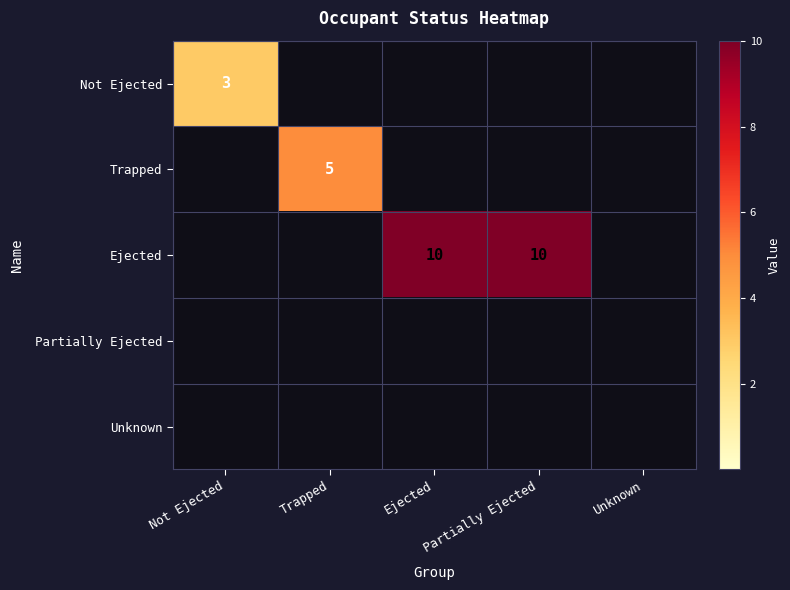

The Trapped series shows 7 at Trapped. True or false?

False